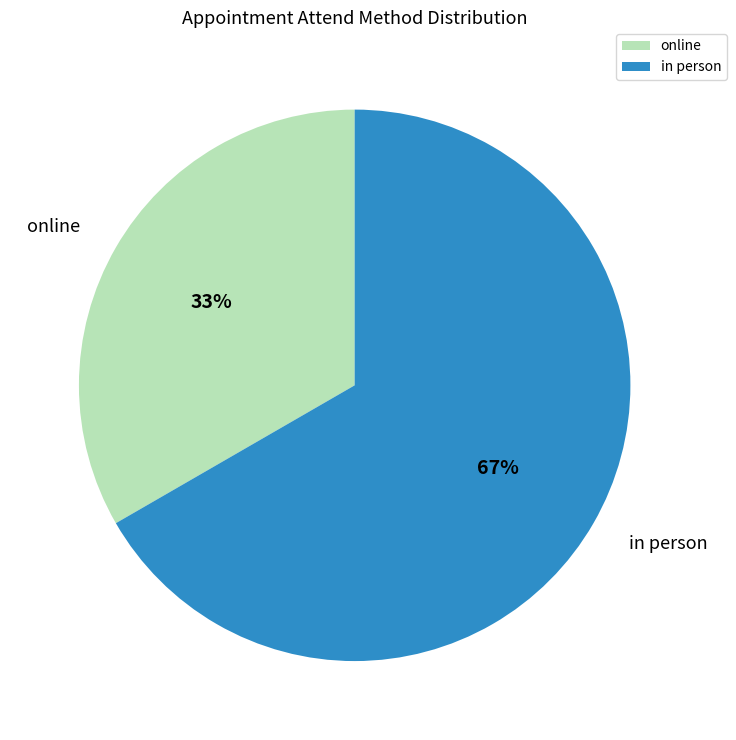

Is it true that in person is 67% of the pie?

True